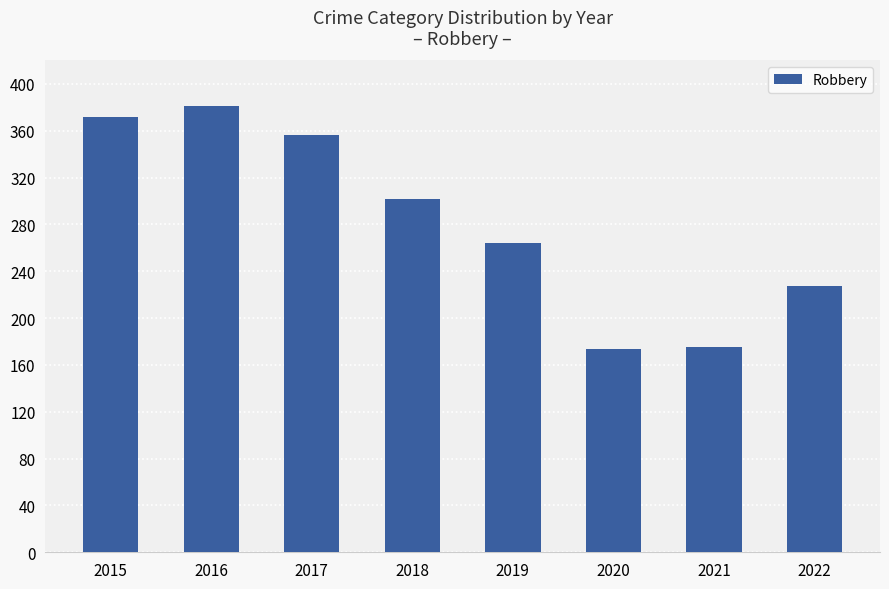

What is the change in value from 2018 to 2022?

-75